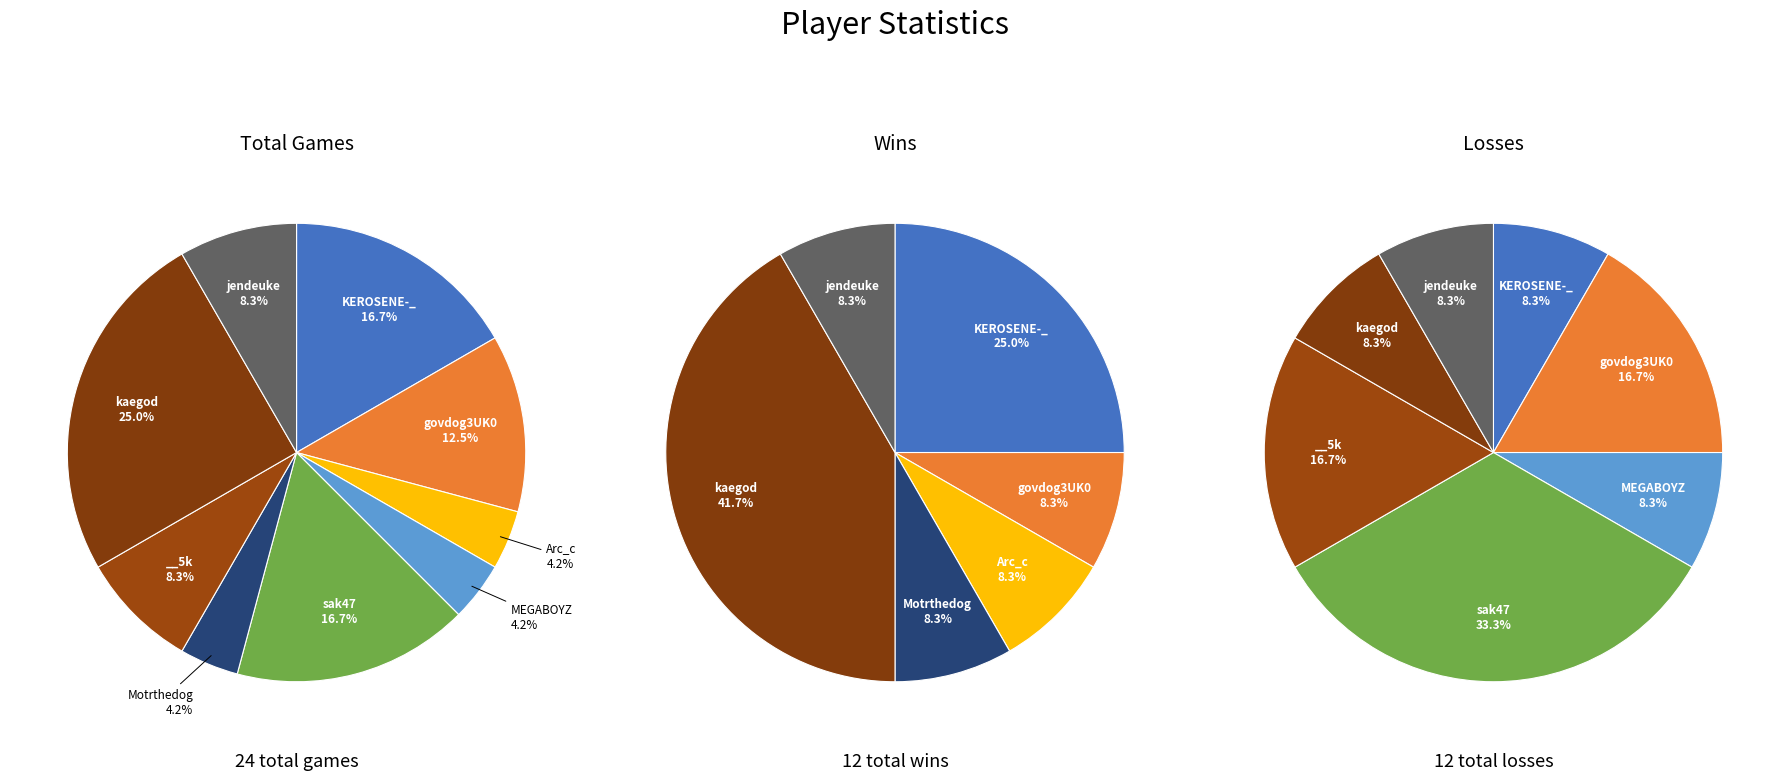

How much of the chart is everything except sak47?

83.3%